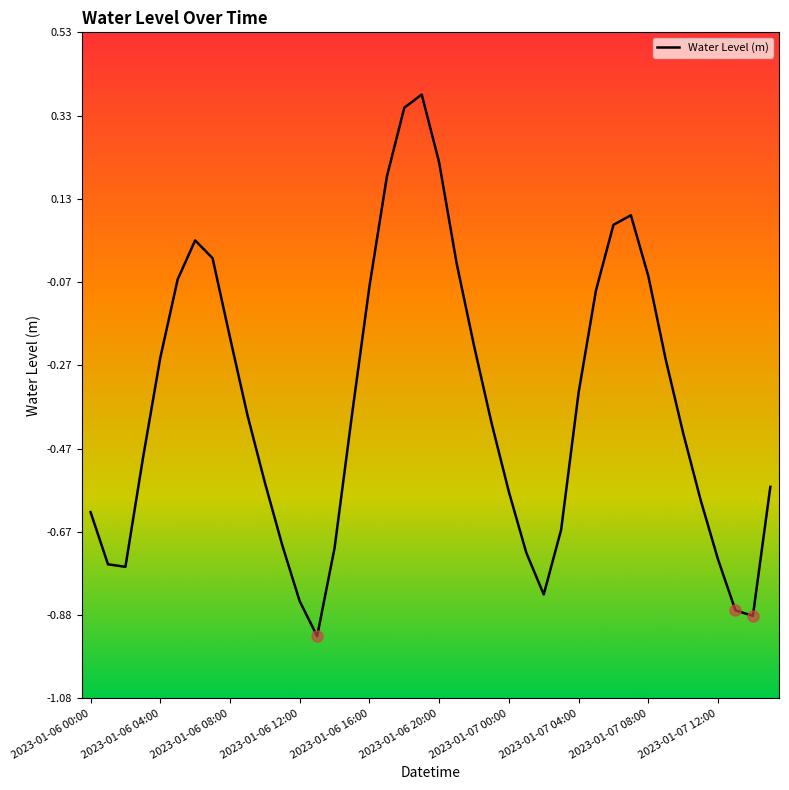

What is the difference between the maximum and minimum values?

1.3